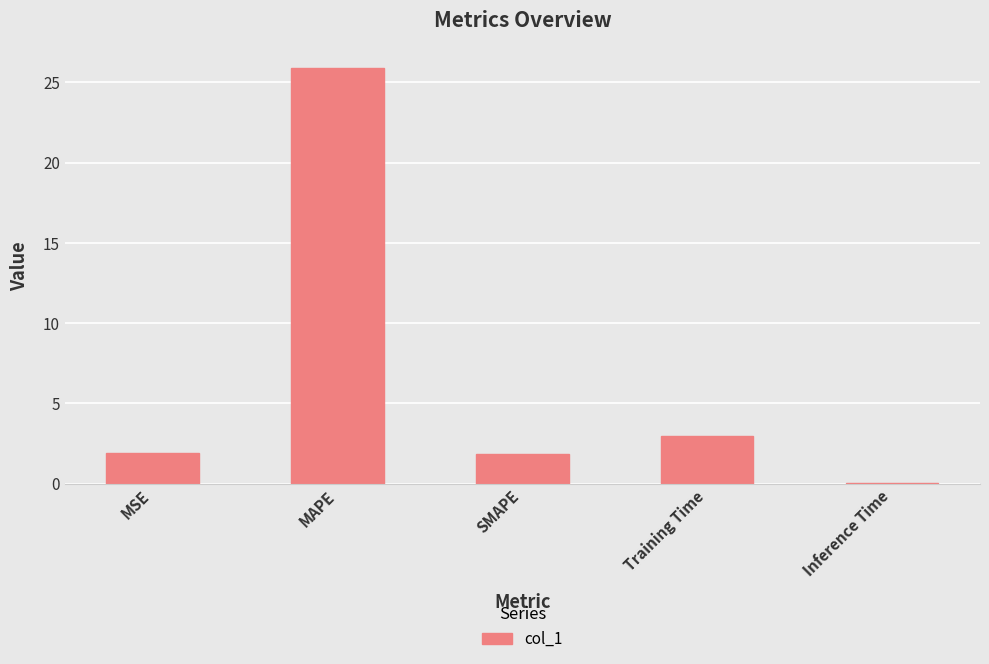

What is the sum of all values?

32.6